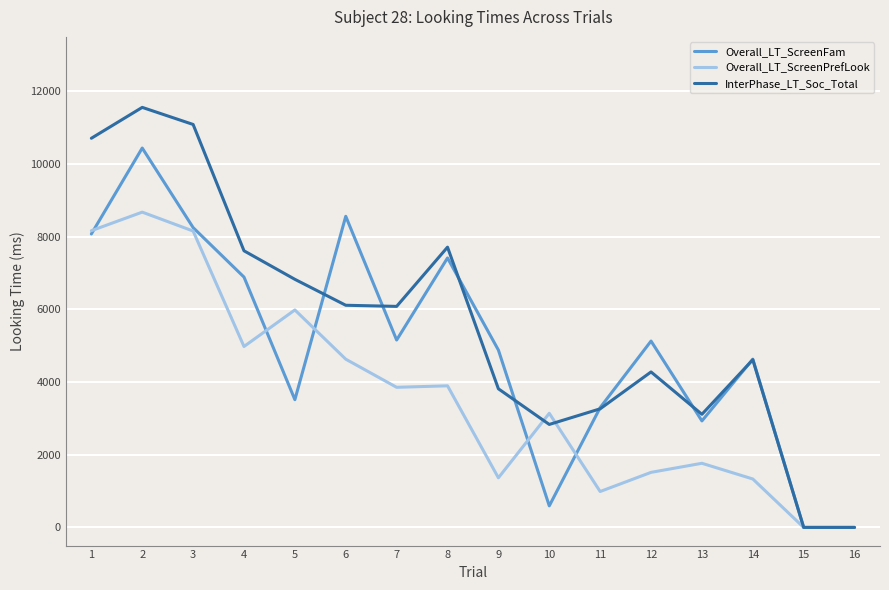

The Overall_LT_ScreenFam series shows 4052 at 6. True or false?

False